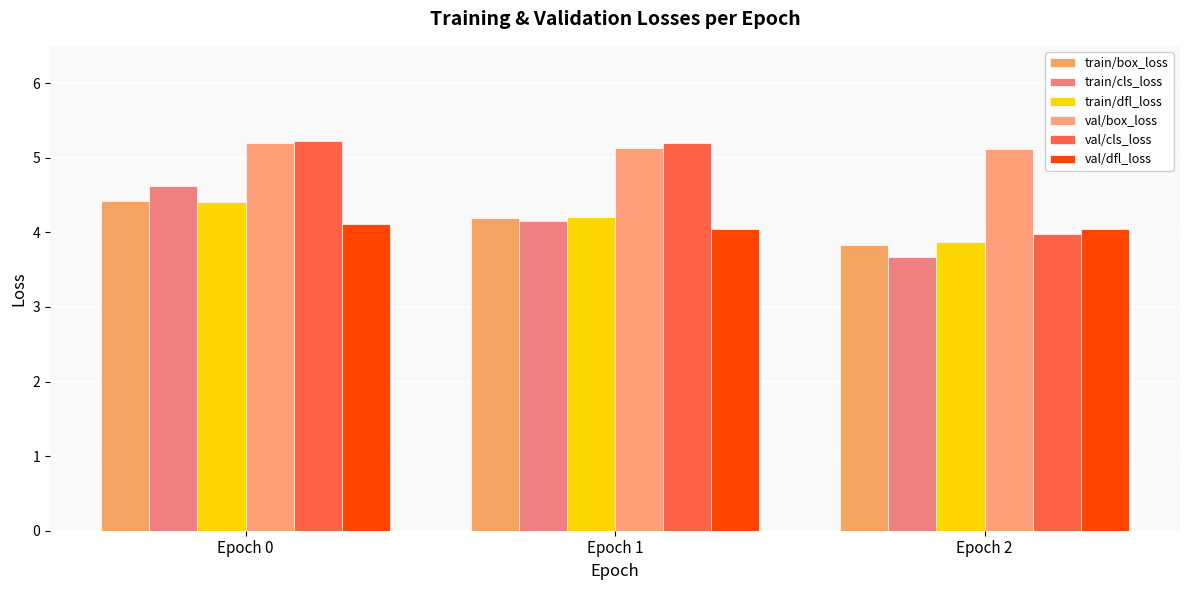

Which category has the lowest value in the val/cls_loss series?

Epoch 2